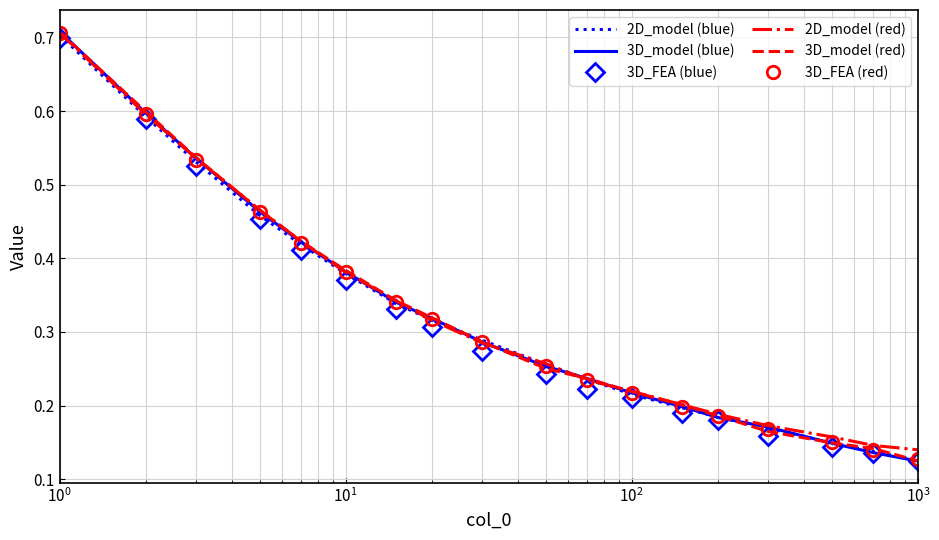

Which series has the largest range (max minus min)?

3D_model (blue)